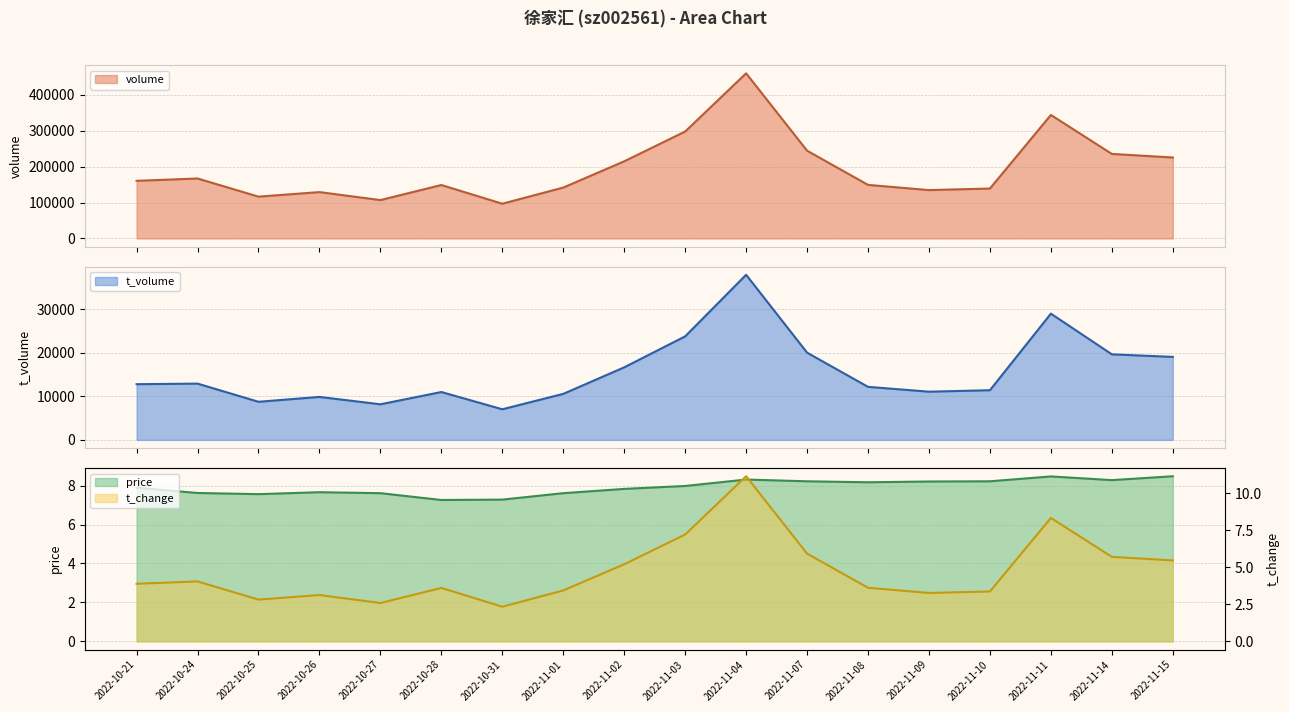

Reading right to left, extract all data points from this chart.

price: 8.5	8.3	8.5	8.2	8.2	8.2	8.2	8.3	8.0	7.8	7.6	7.3	7.3	7.6	7.7	7.6	7.6	7.9
t_change: 5.5	5.7	8.3	3.4	3.3	3.6	5.9	11.2	7.2	5.2	3.4	2.3	3.6	2.6	3.1	2.8	4.0	3.9
t_volume: 19092.0	19683.0	29047.0	11426.0	11086.0	12198.0	20066.0	37986.0	23815.0	16689.0	10584.0	7039.0	11010.0	8186.0	9882.0	8761.0	12943.0	12812.0
volume: 225416.0	235434.0	344022.0	138970.0	134618.0	149138.0	244409.0	460011.0	297848.0	214829.0	141682.0	96653.0	148804.0	106781.0	129041.0	116369.0	166942.0	160453.0